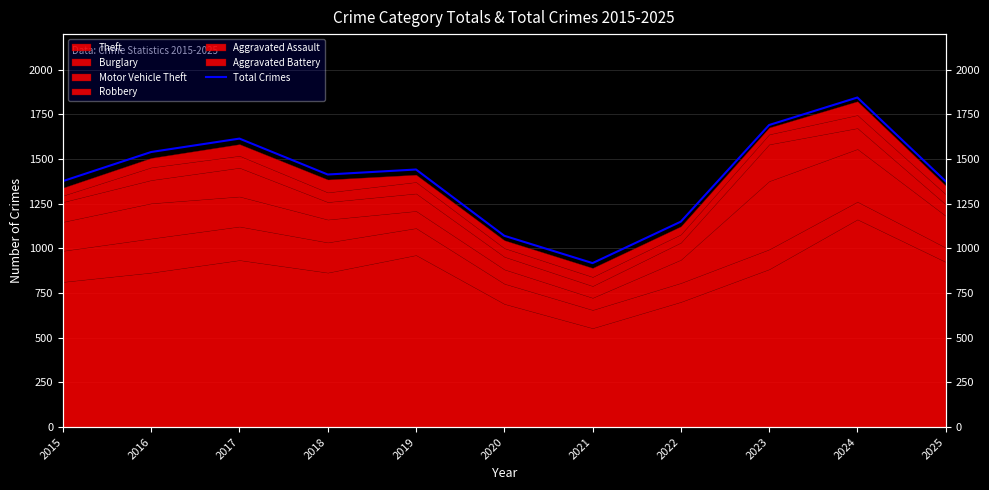

List the labels in order of value, smallest first.

2021, 2020, 2022, 2025, 2015, 2018, 2019, 2016, 2017, 2023, 2024